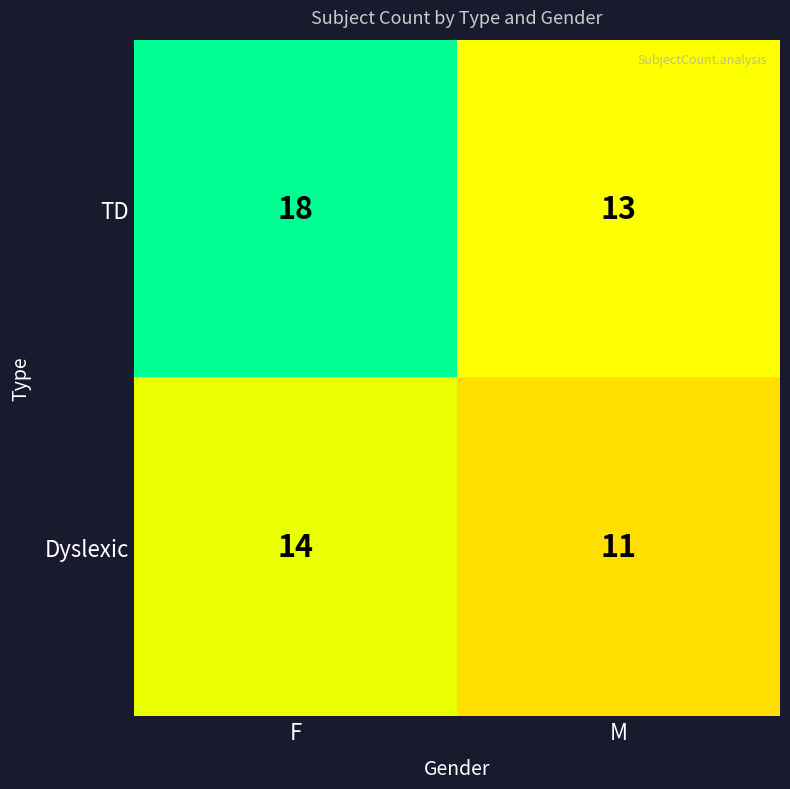

At F, list the series in order from largest to smallest.

TD, Dyslexic